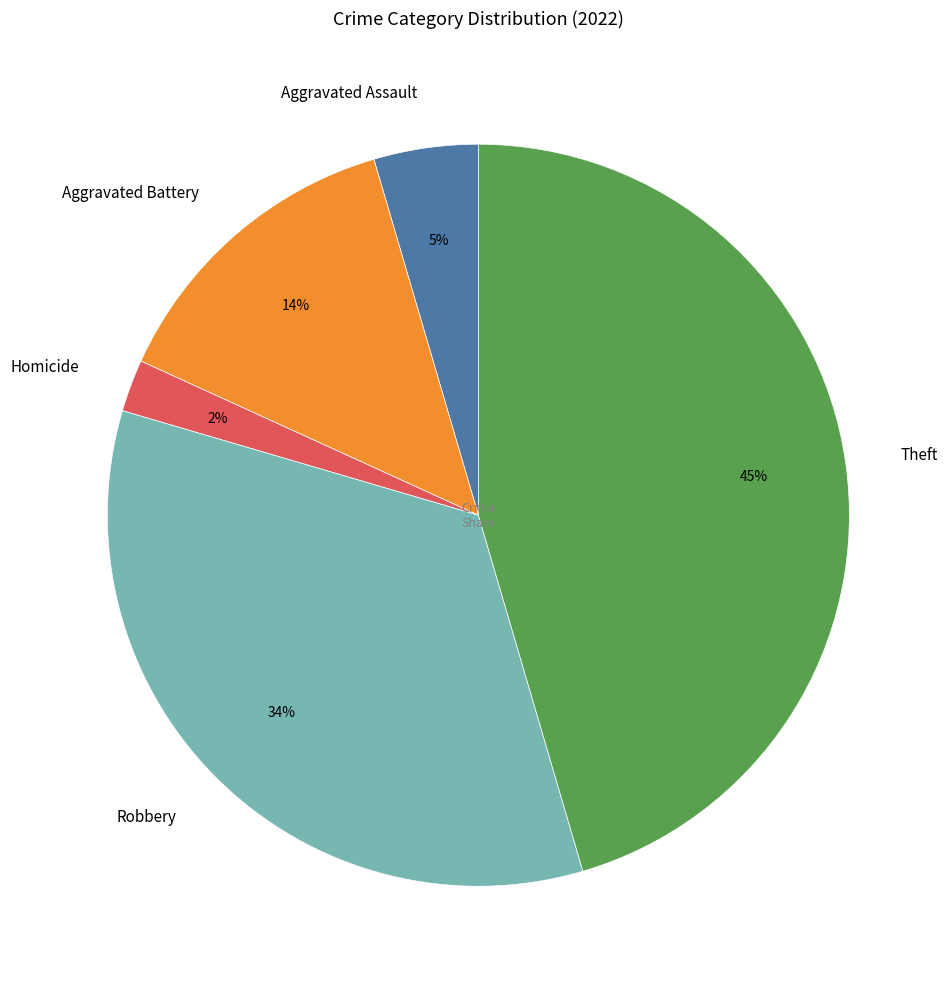

Is it true that Theft is 45% of the pie?

True